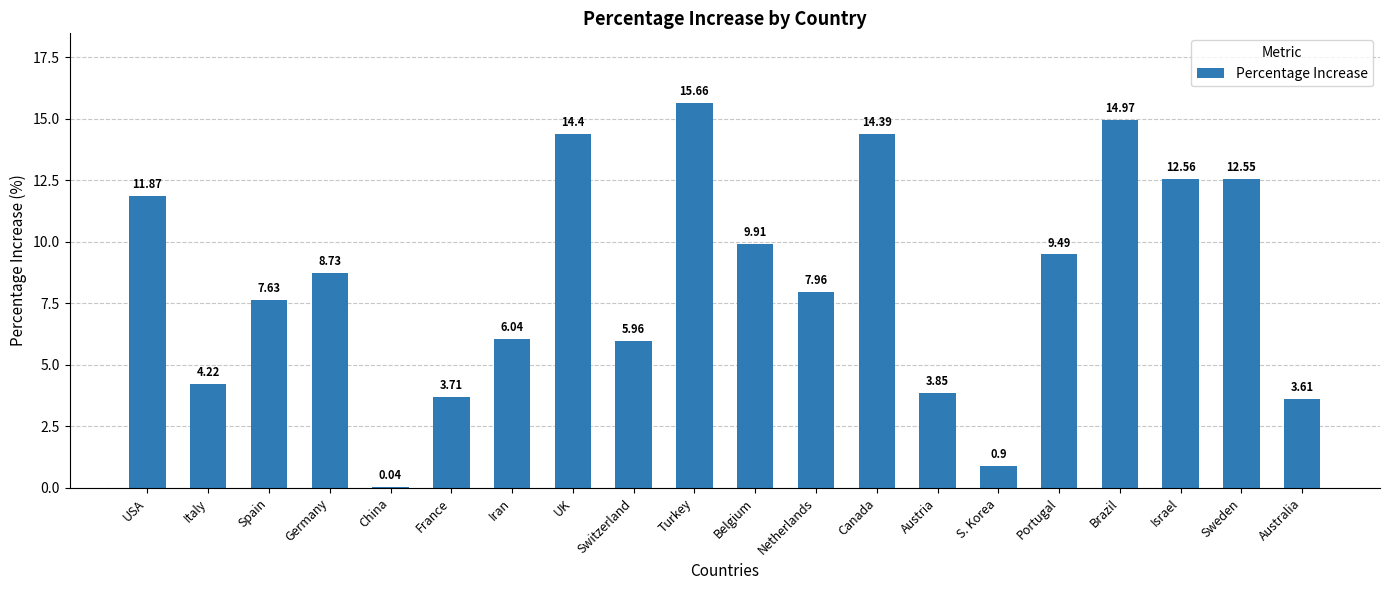

Approximately how many times larger is the value at Austria compared to Canada?

0.3